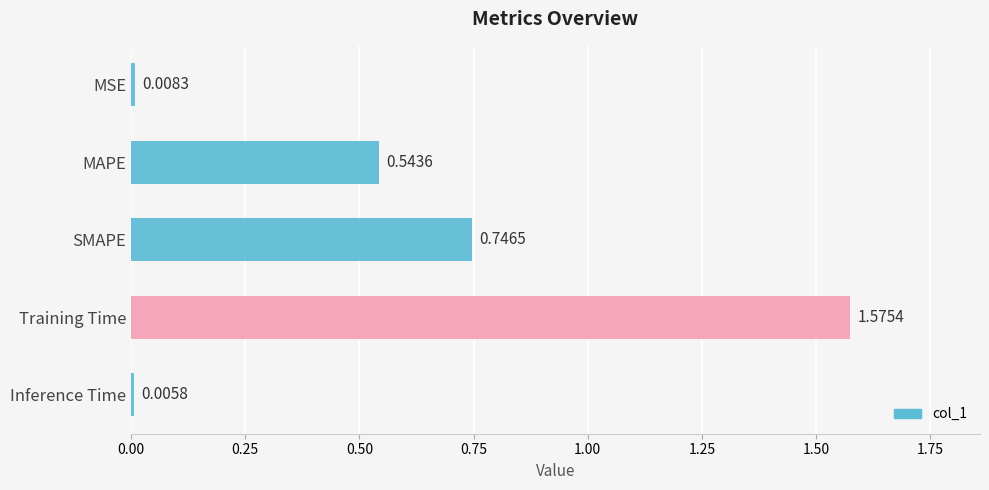

List the labels in order of value, largest first.

Training Time, SMAPE, MAPE, MSE, Inference Time